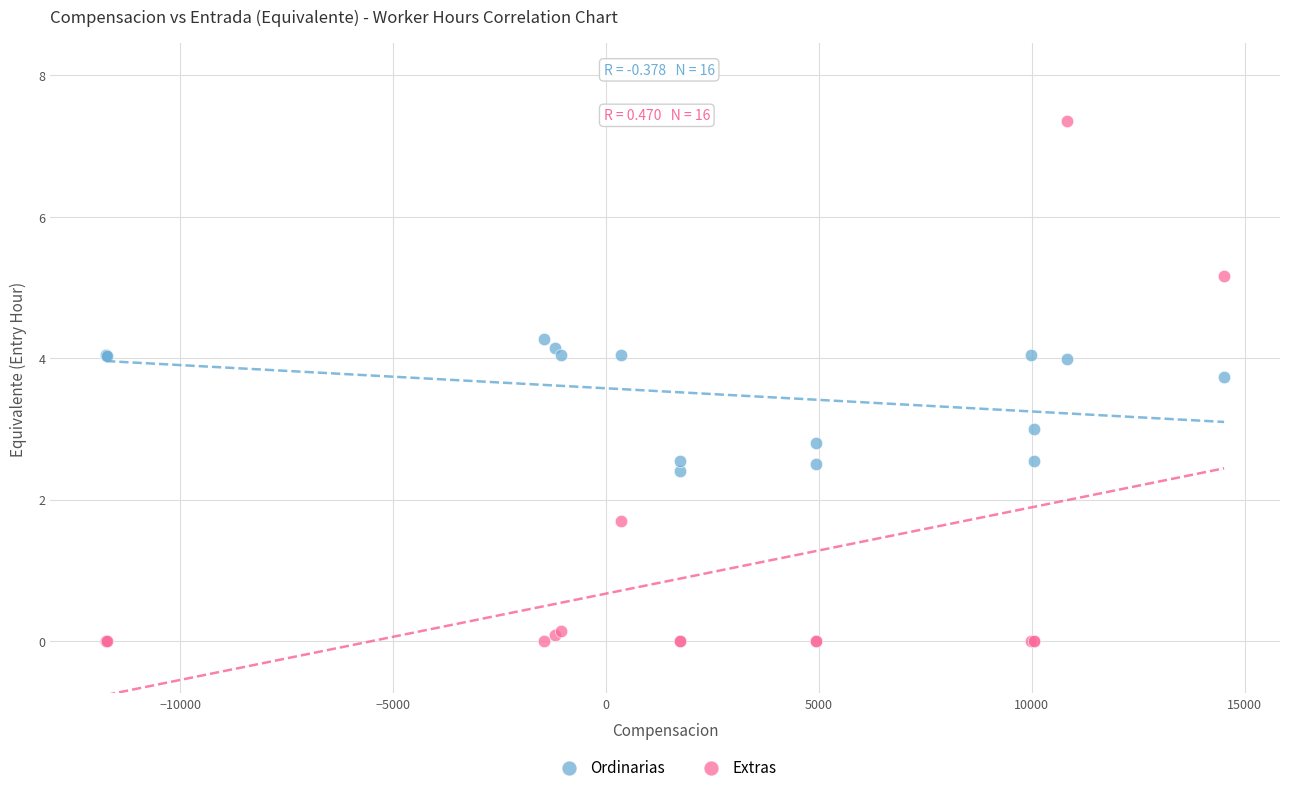

Which series has the widest spread of Y values?

Extras